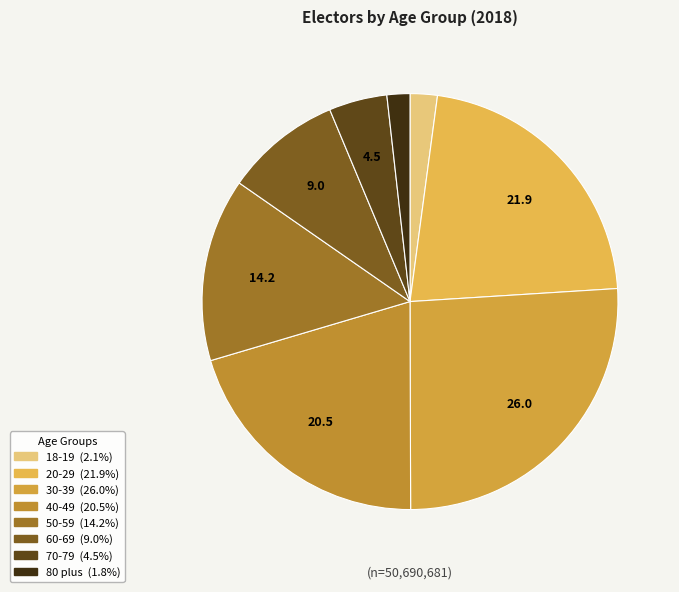

Count the number of slices in the pie.

8